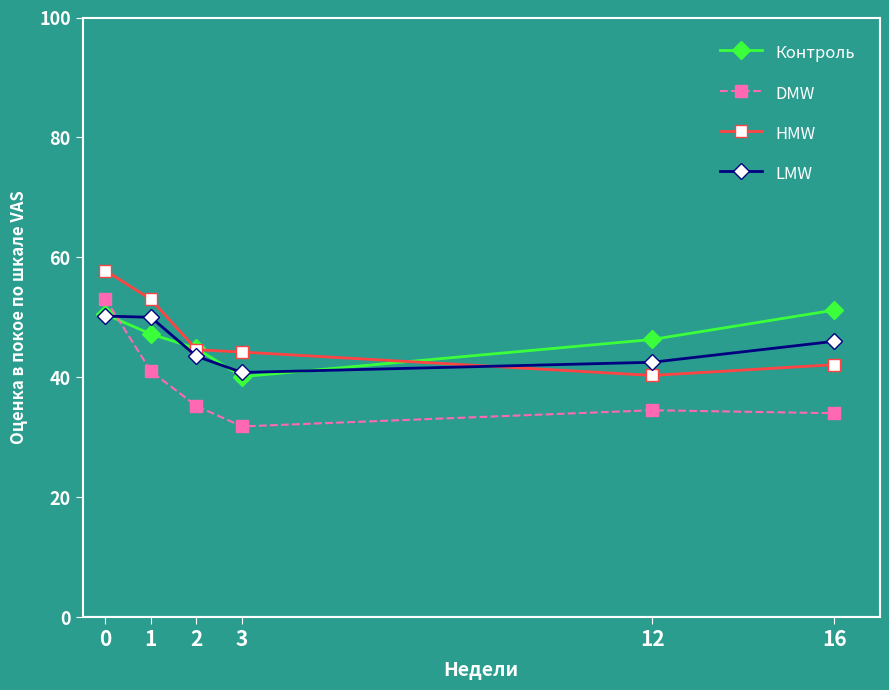

How many times do DMW and LMW cross each other?

1